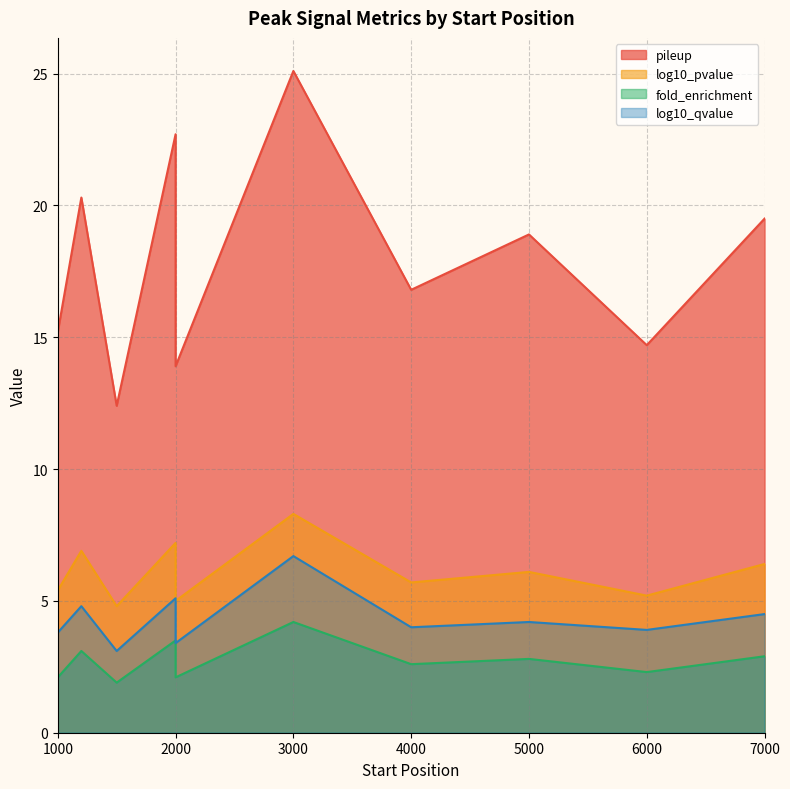

The pileup series shows 19.7 at 2000. True or false?

False